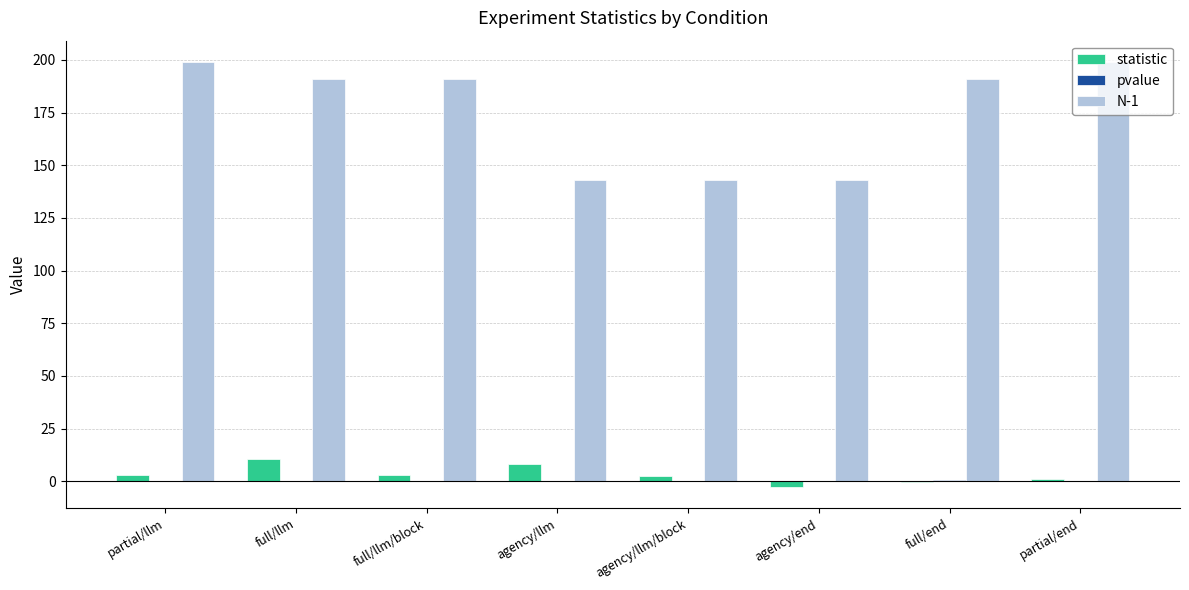

Are the bars grouped side by side (vs. stacked)?

Yes